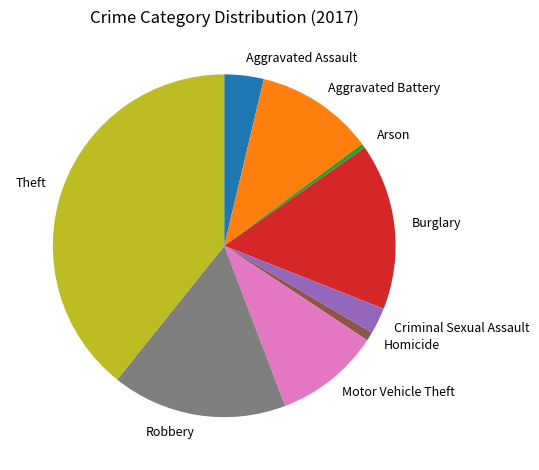

Approximately how many times larger is the value at Theft compared to Homicide?

47.5